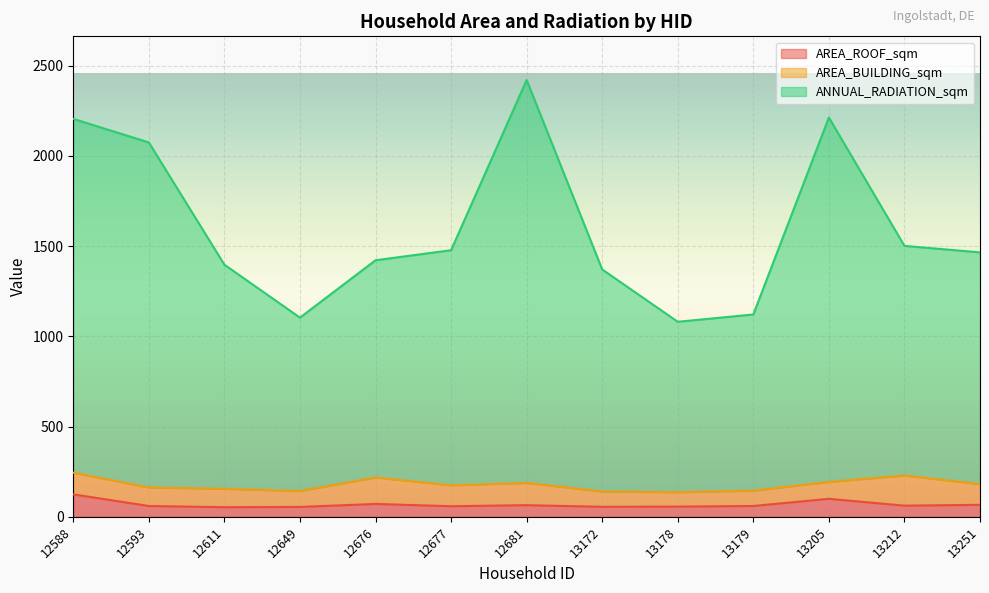

Between 12611 and 12677, which is larger?

12677